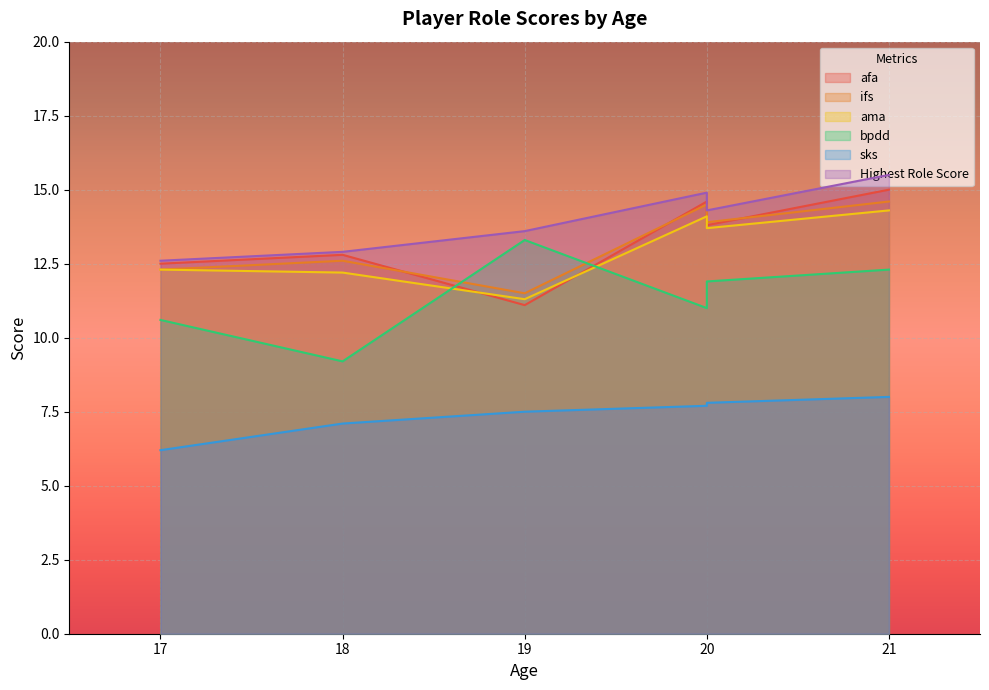

How many distinct data groups are displayed?

6